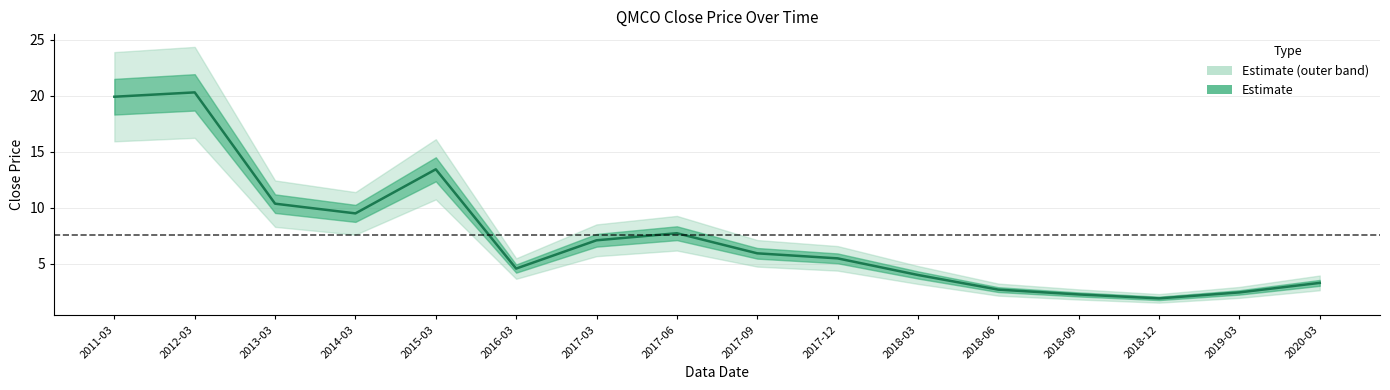

List the labels in order of value, largest first.

2012-03, 2011-03, 2015-03, 2013-03, 2014-03, 2017-06, 2017-03, 2017-09, 2017-12, 2016-03, 2018-03, 2020-03, 2018-06, 2019-03, 2018-09, 2018-12